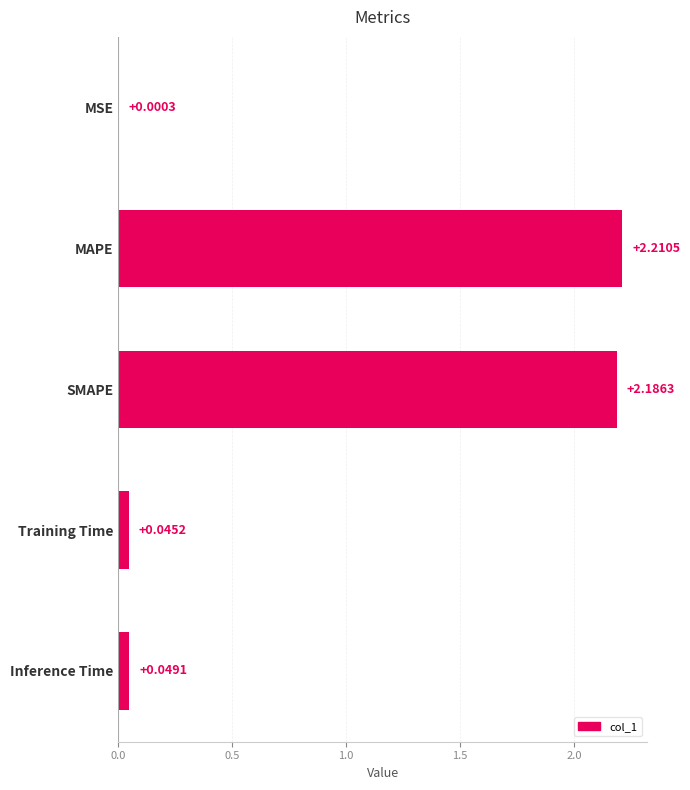

Which label corresponds to the largest value in the chart?

MAPE